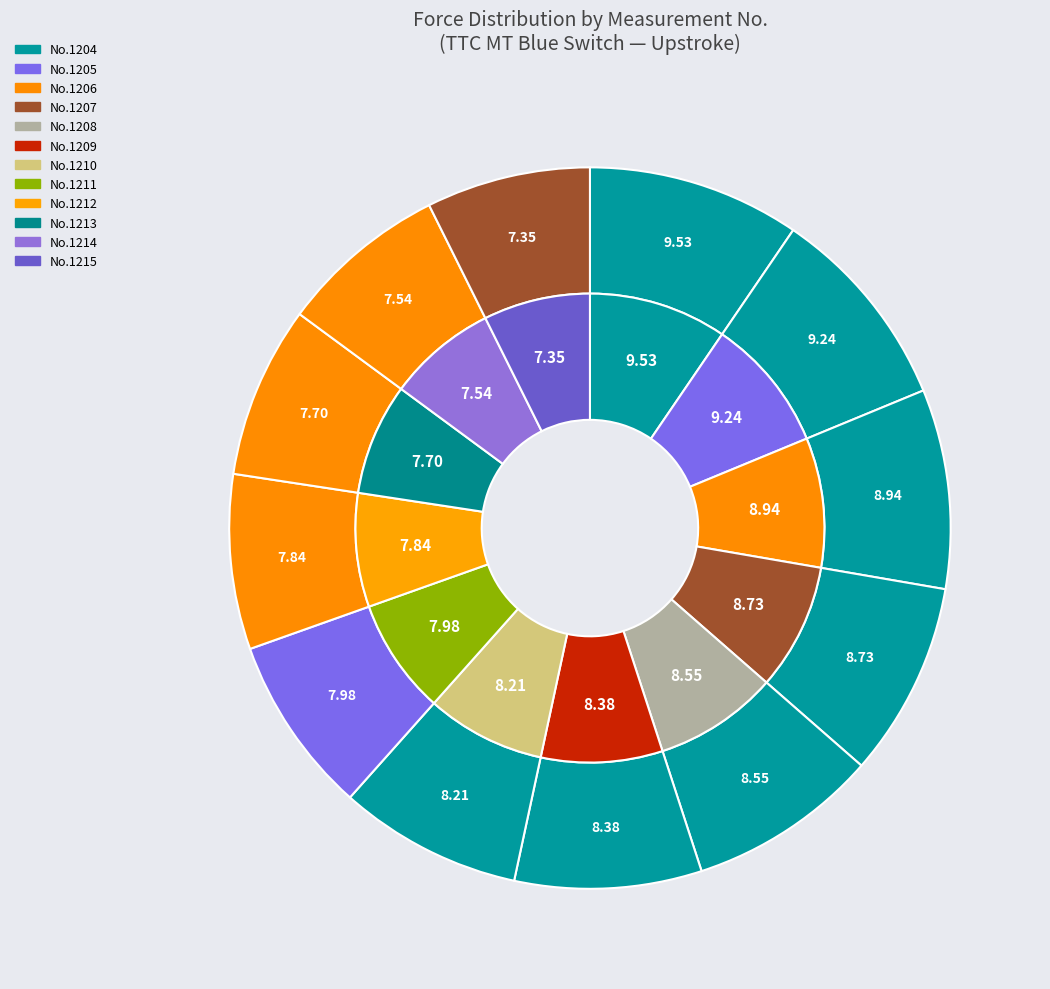

To the nearest percent, what is the average slice percentage?

8%